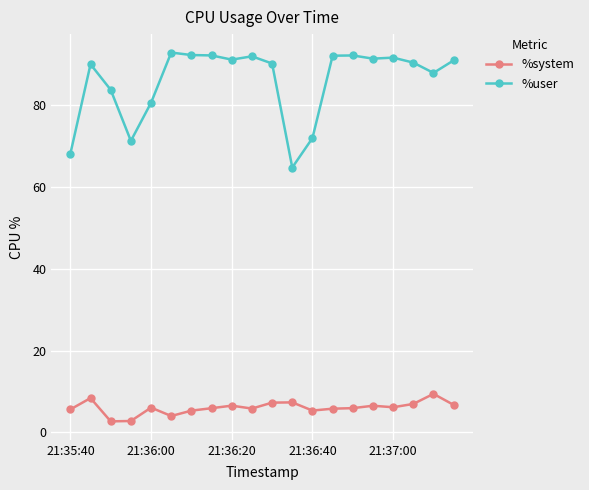

List the series in order of their overall mean, highest first.

%user, %system